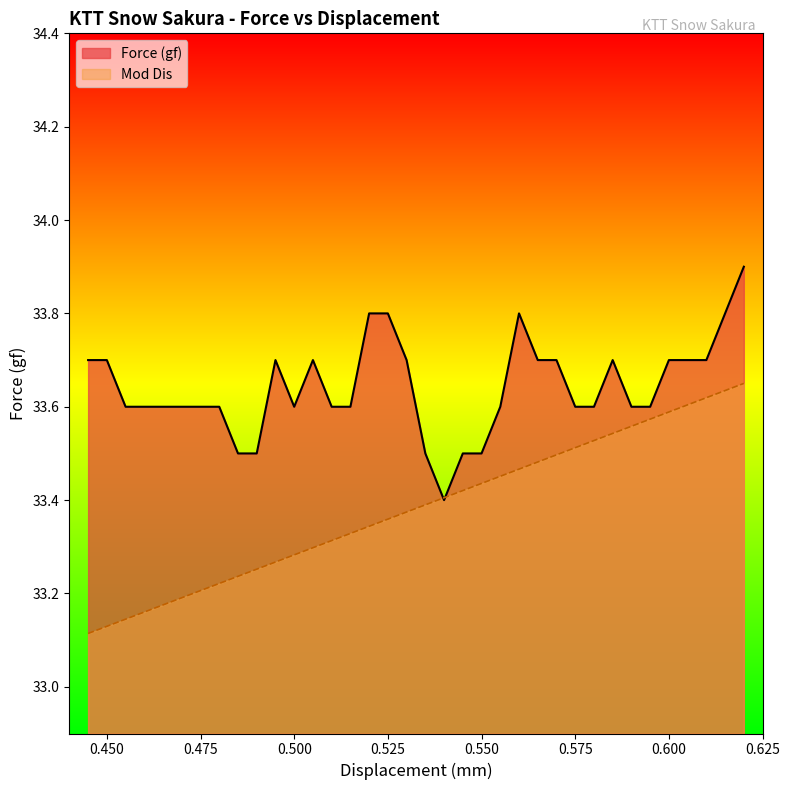

How many intersections are there between Mod Dis and Force (gf)?

2